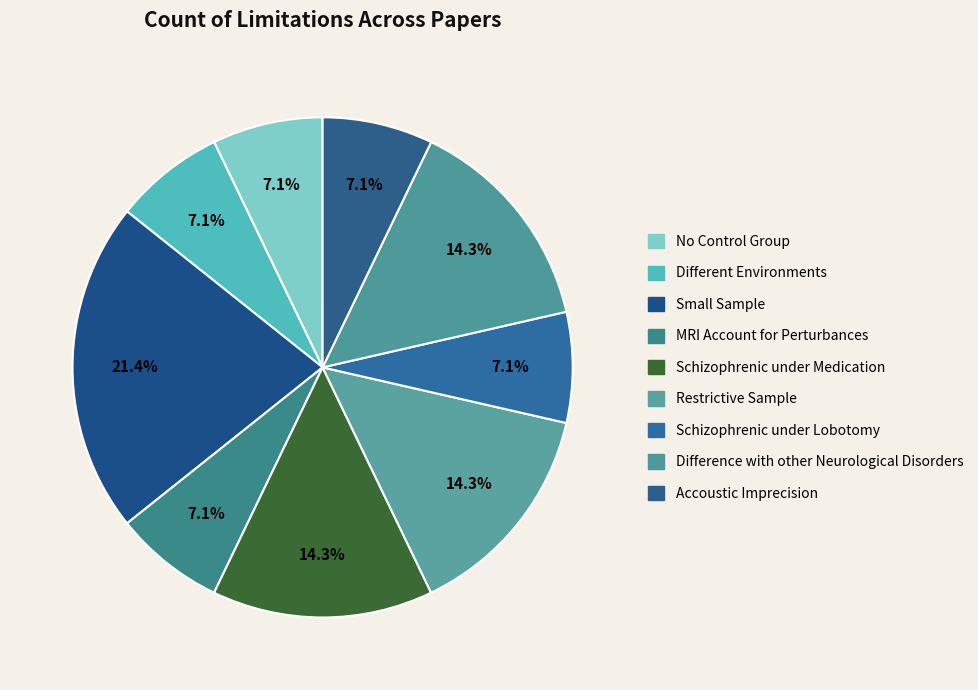

What is the ratio of the value at No Control Group to the value at MRI Account for Perturbances?

1.0